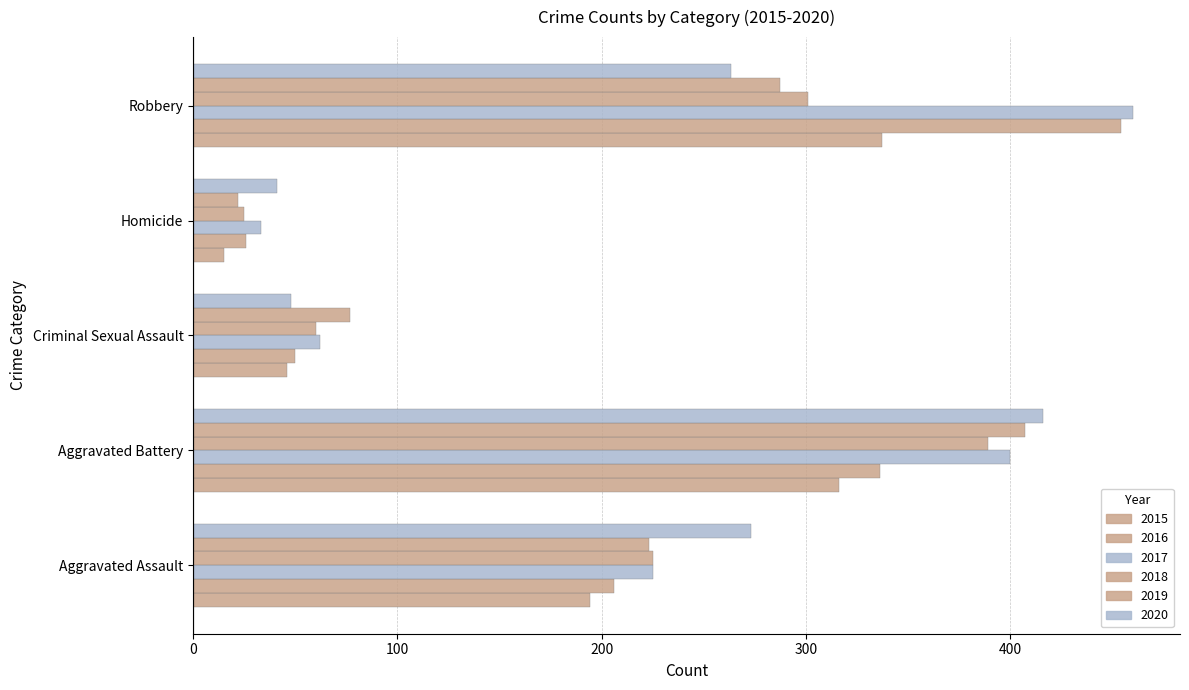

Is the value of 2017 at Criminal Sexual Assault greater than the value of 2020 at Aggravated Assault?

No